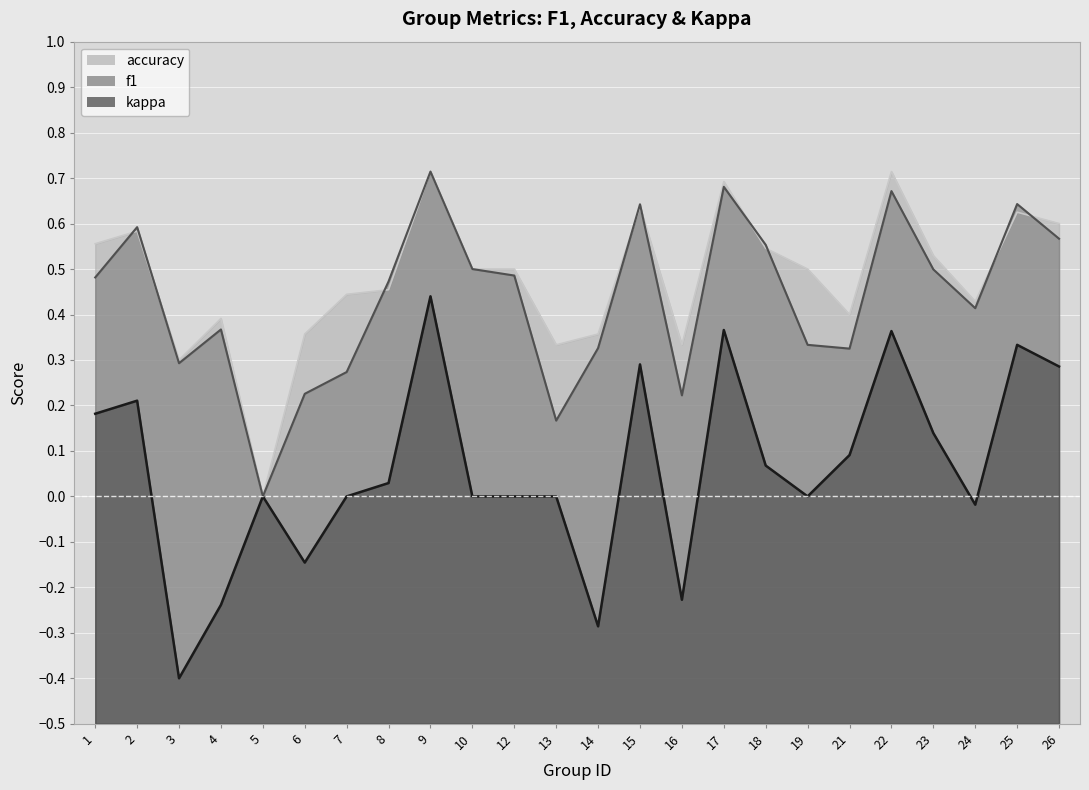

How many lines are shown in the chart?

3